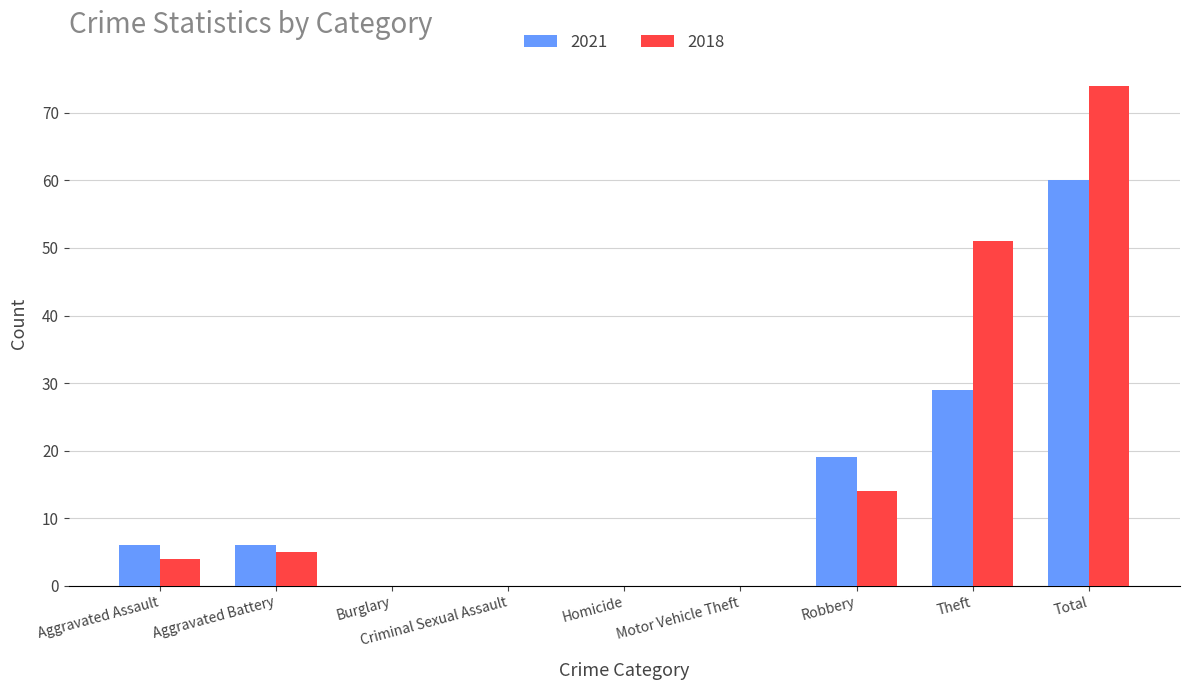

What are all the series names shown in the legend?

2021, 2018